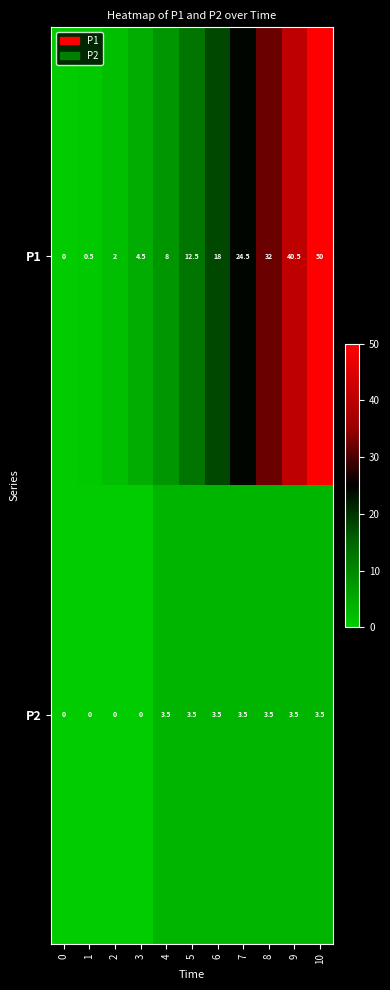

How many P2 values are between 0 and 3?

4